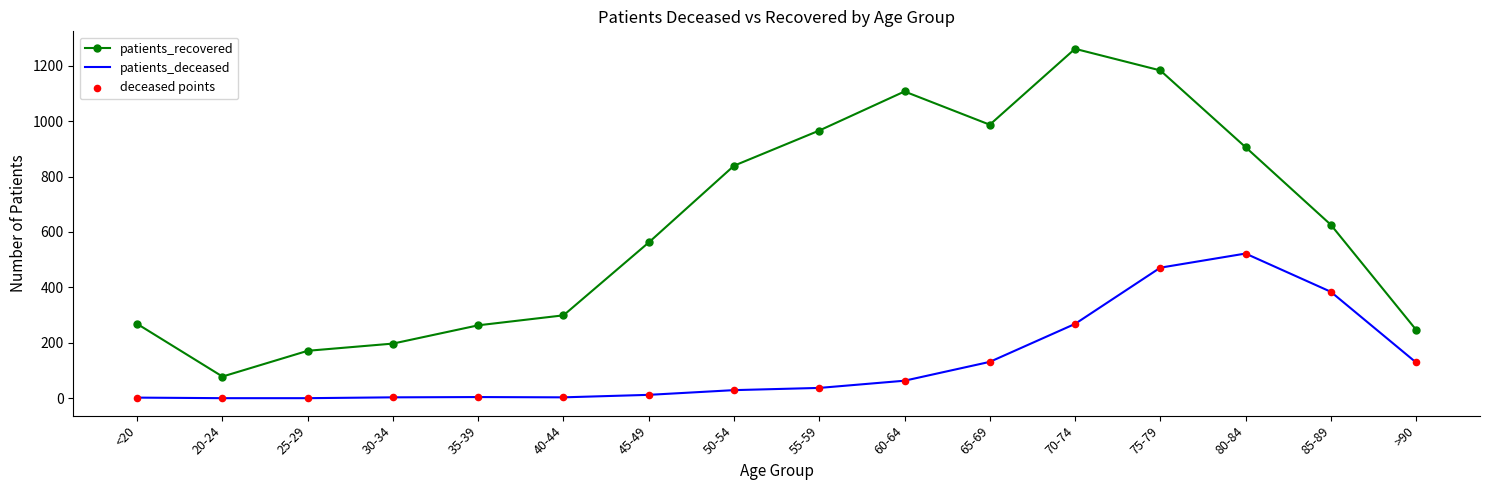

Which series changed the most between 45-49 and 75-79?

patients_recovered